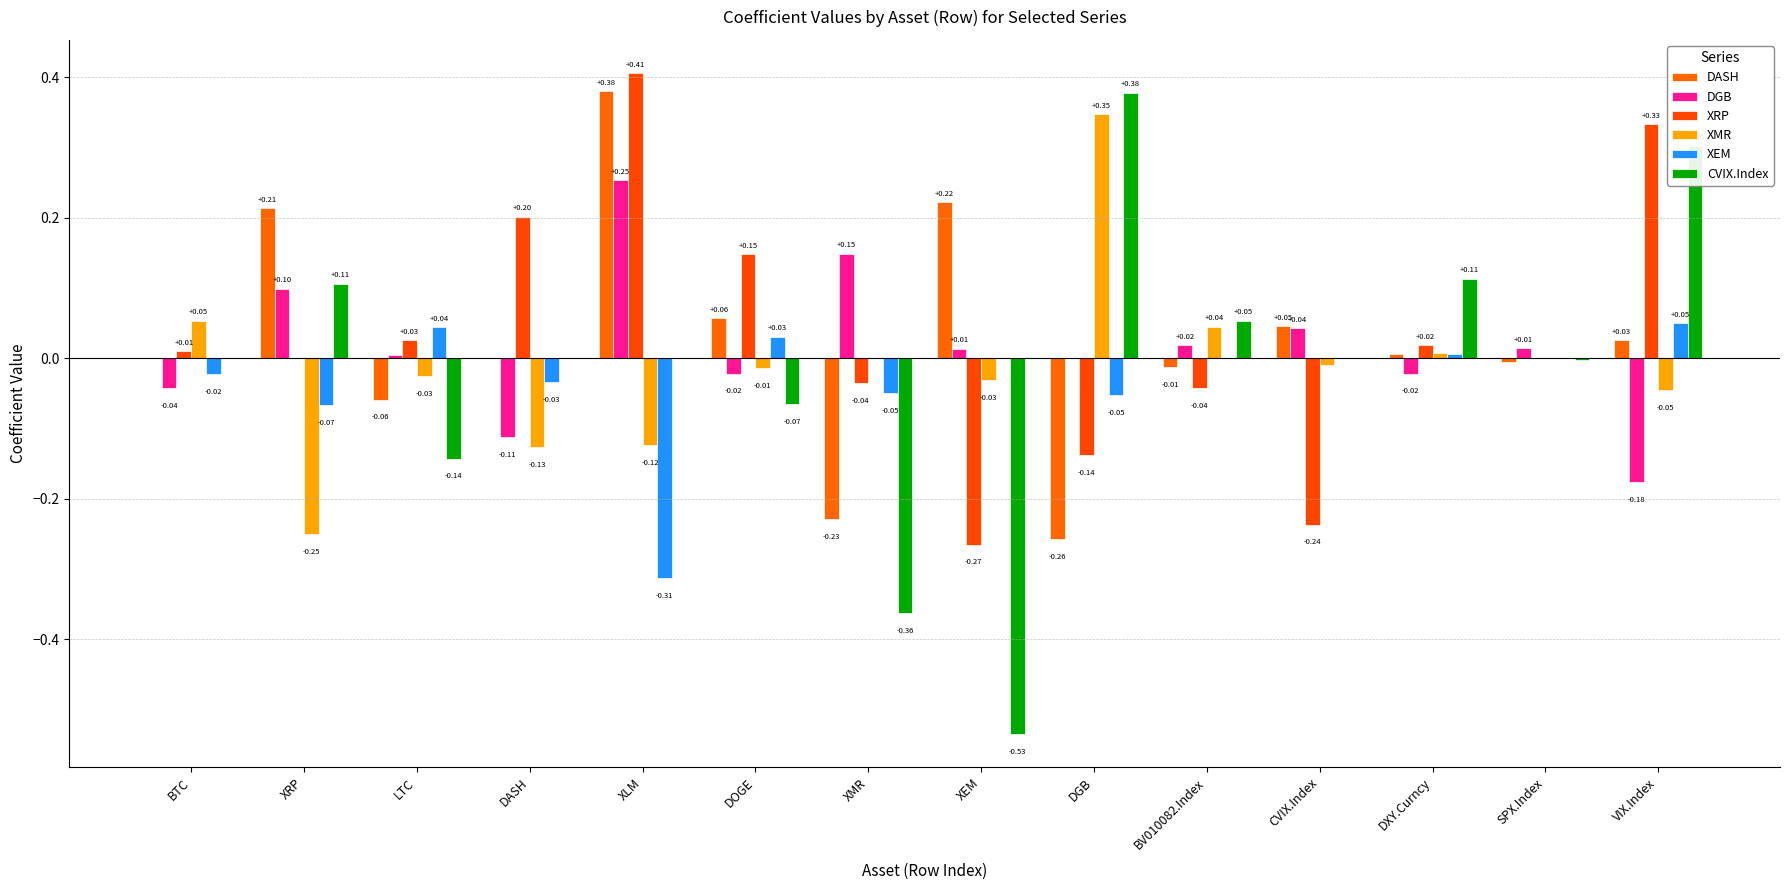

What are all the series names shown in the legend?

DASH, DGB, XRP, XMR, XEM, CVIX.Index